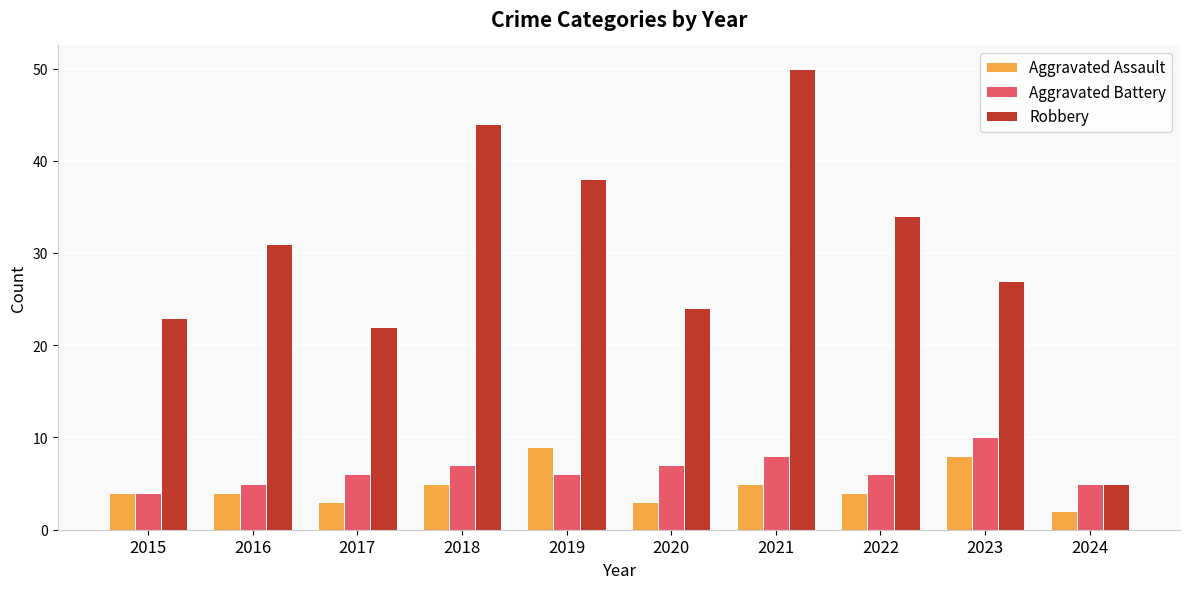

What is the value of the Aggravated Assault bar at the 2nd from the left?

4